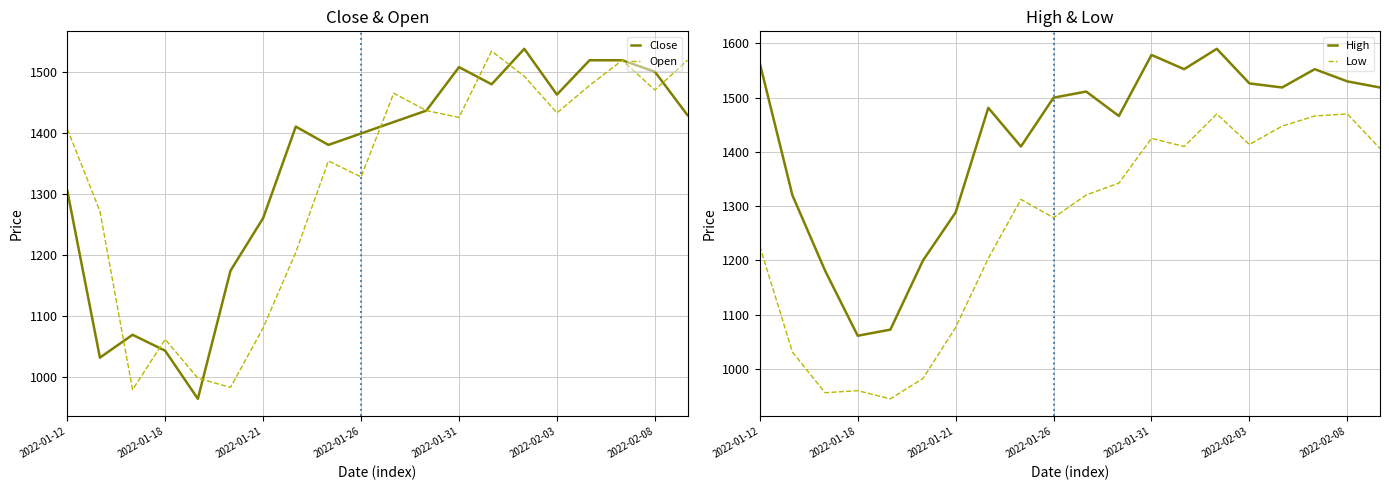

What is the average value of the Low series?

1257.2